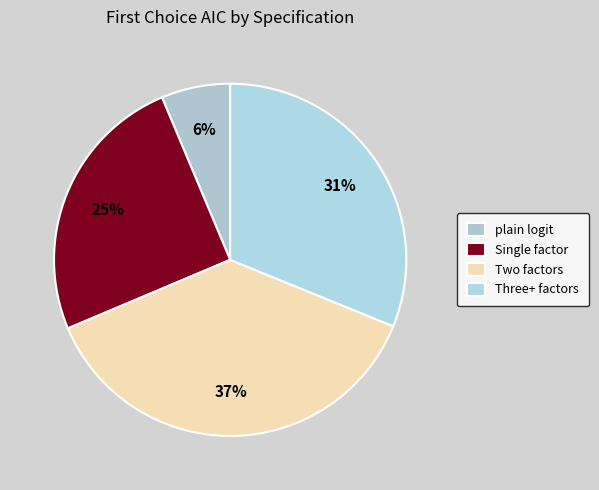

Which category has the biggest portion of the pie?

Two factors